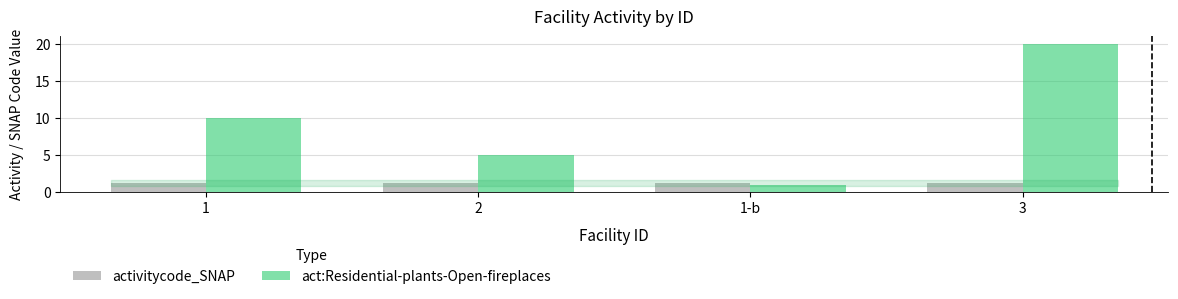

What is the total value across all series at 3?

21.3